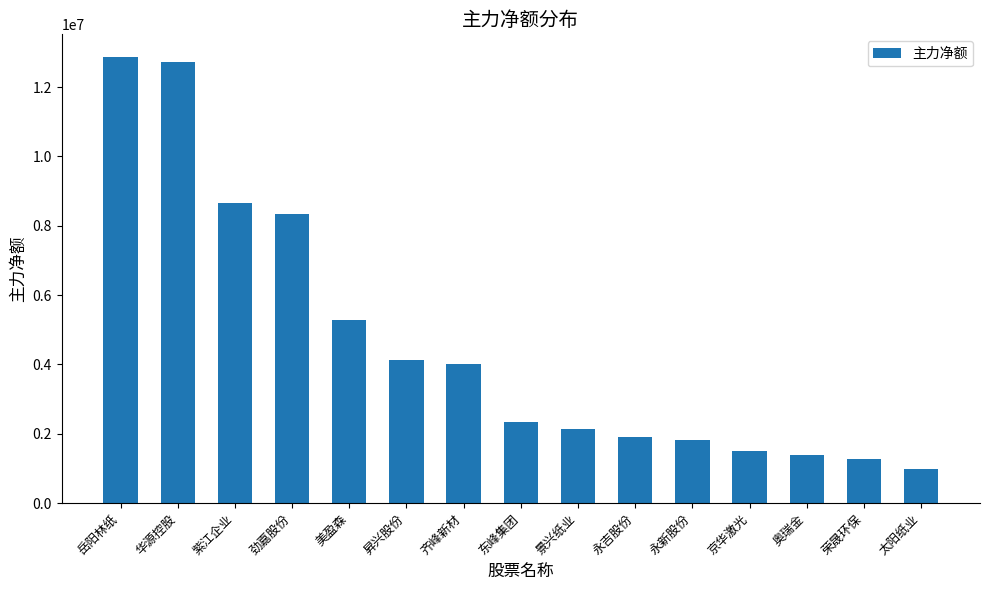

Is it true that the value at 齐峰新材 is 4006357?

True